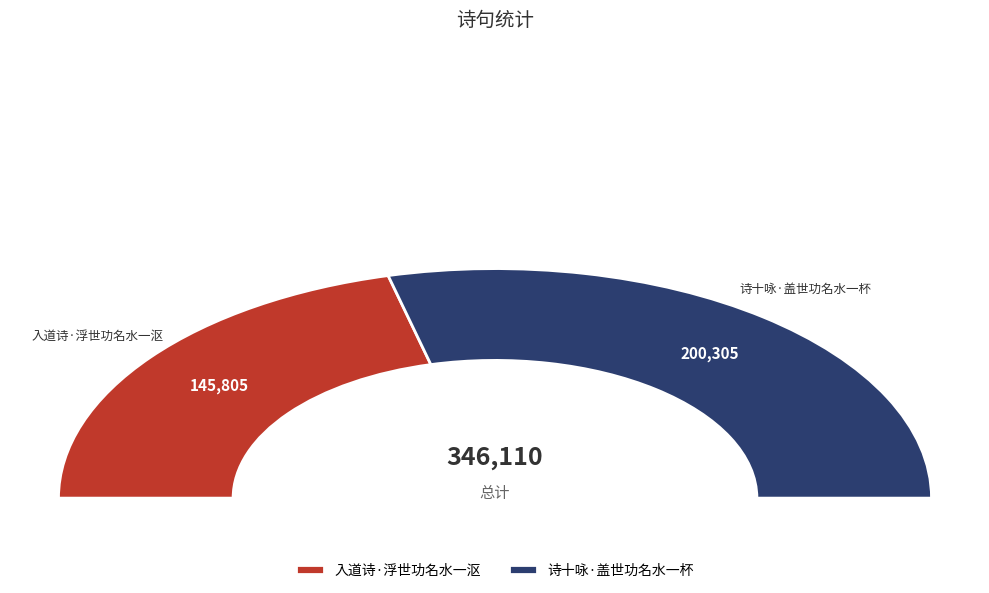

Do 入道诗·浮世功名水一沤 and 诗十咏·盖世功名水一杯 together represent more than half of the pie?

Yes